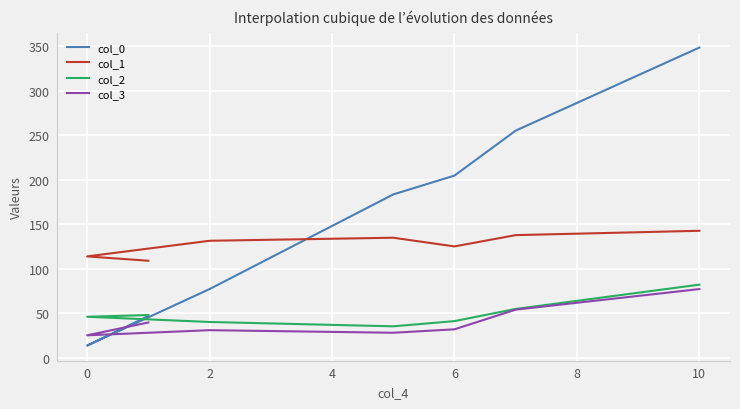

In col_3, how many points are lower than both neighbors (excluding endpoints)?

2